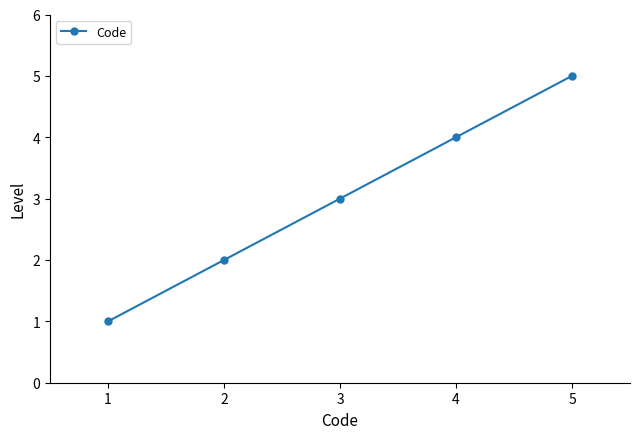

What is the approximate value at 5?

5